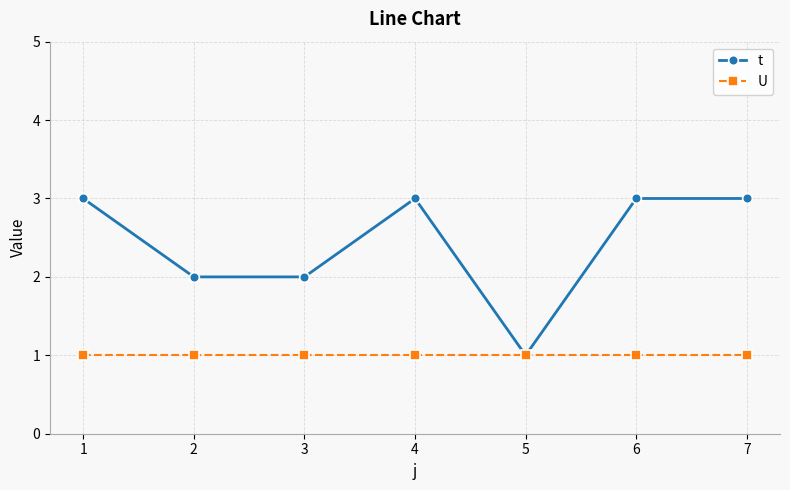

Does the chart display data point markers on the line(s)?

Yes